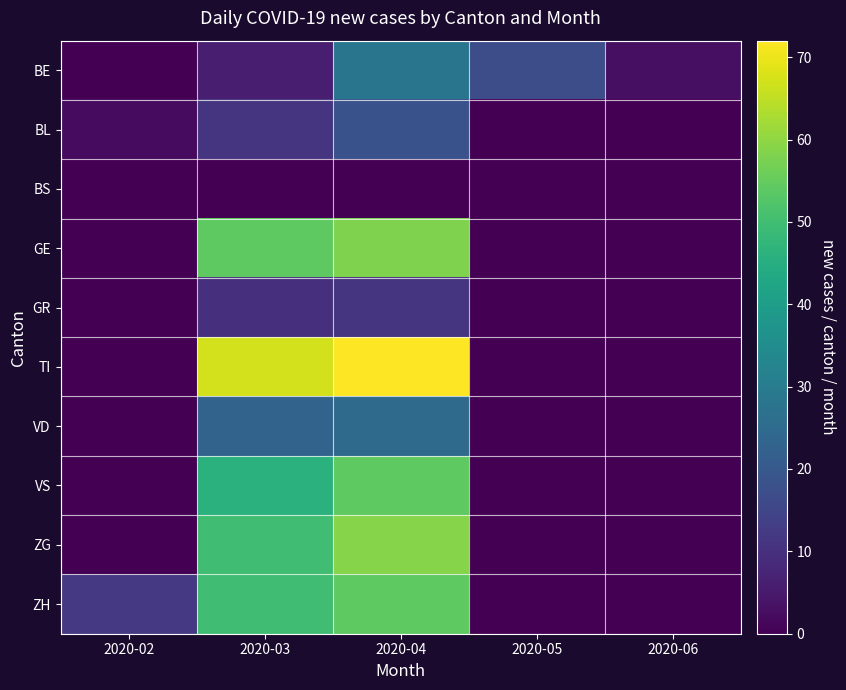

Reading right to left, list all the values displayed in this chart.

BE: 2020-06=3	2020-05=17	2020-04=28	2020-03=6	2020-02=0
BL: 2020-06=0	2020-05=0	2020-04=18	2020-03=11	2020-02=2
BS: 2020-06=0	2020-05=0	2020-04=0	2020-03=0	2020-02=0
GE: 2020-06=0	2020-05=0	2020-04=58	2020-03=54	2020-02=0
GR: 2020-06=0	2020-05=0	2020-04=11	2020-03=10	2020-02=0
TI: 2020-06=0	2020-05=0	2020-04=72	2020-03=67	2020-02=0
VD: 2020-06=0	2020-05=0	2020-04=25	2020-03=23	2020-02=0
VS: 2020-06=0	2020-05=0	2020-04=54	2020-03=46	2020-02=0
ZG: 2020-06=0	2020-05=0	2020-04=59	2020-03=50	2020-02=0
ZH: 2020-06=0	2020-05=0	2020-04=54	2020-03=50	2020-02=12